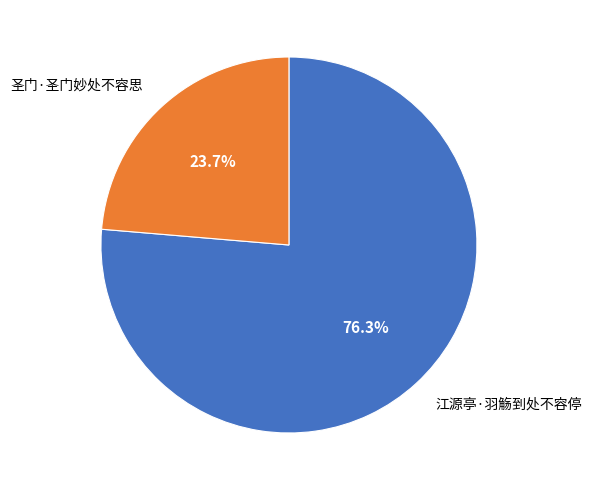

Count the number of slices in the pie.

2